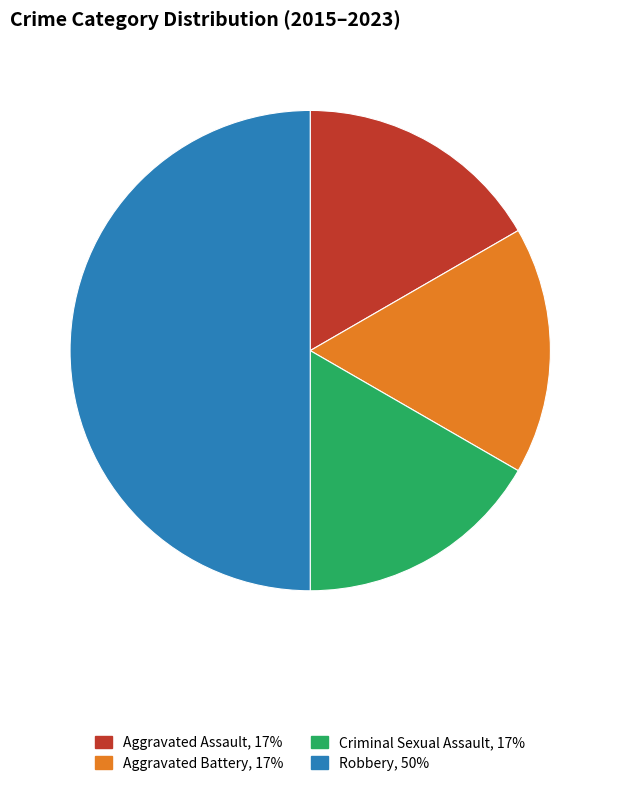

Is it true that Aggravated Battery is 11% of the pie?

False